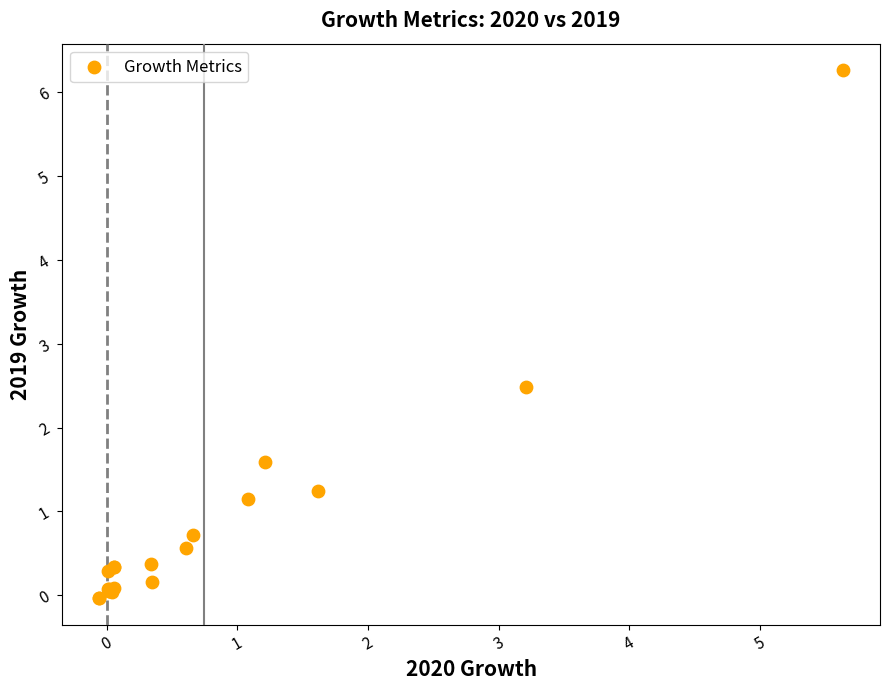

What Y value in the scatter plot is closest to 3?

2.5